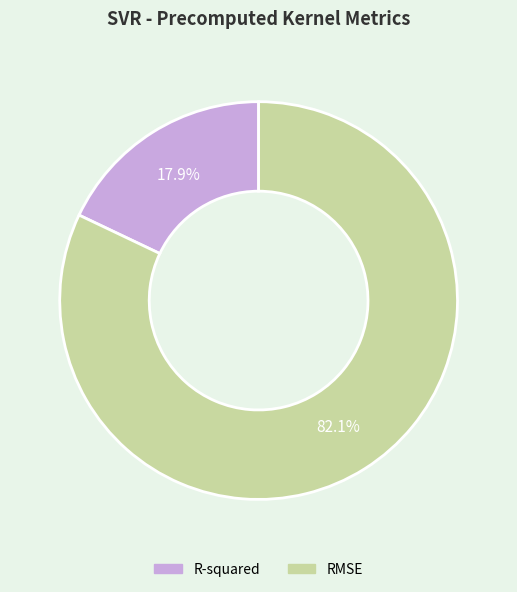

Is it true that RMSE is 82% of the pie?

True